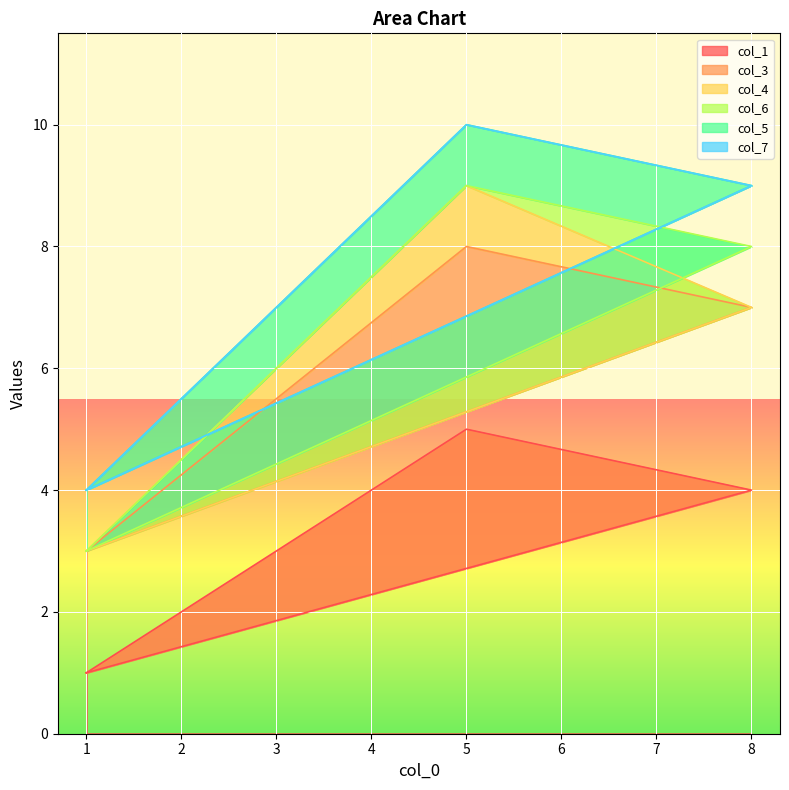

What are all the series names shown in the legend?

col_1, col_3, col_4, col_6, col_5, col_7